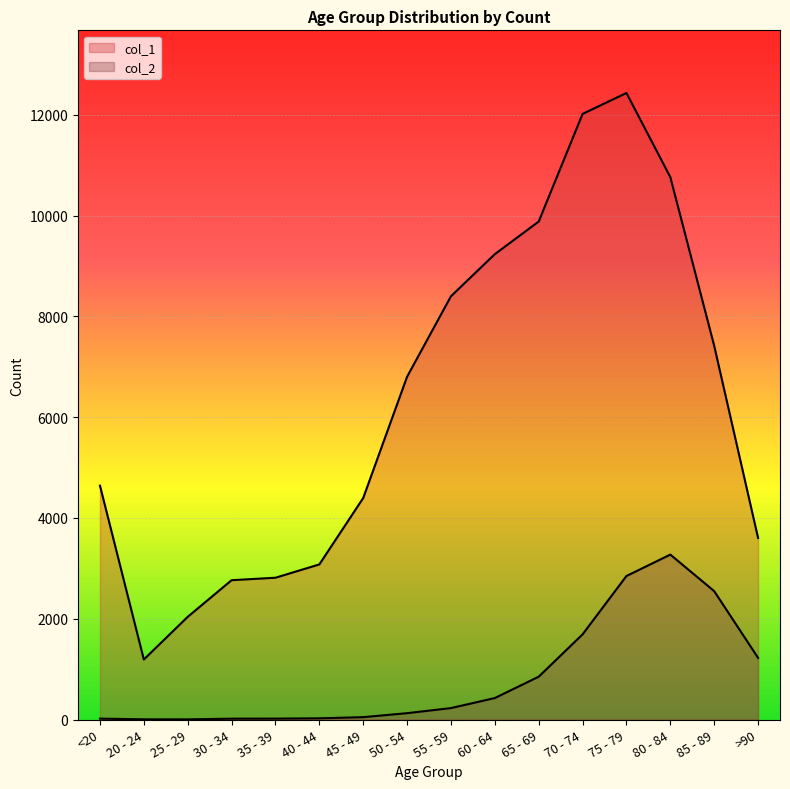

What is the value of the col_1 point at the 6th from the left?

3078